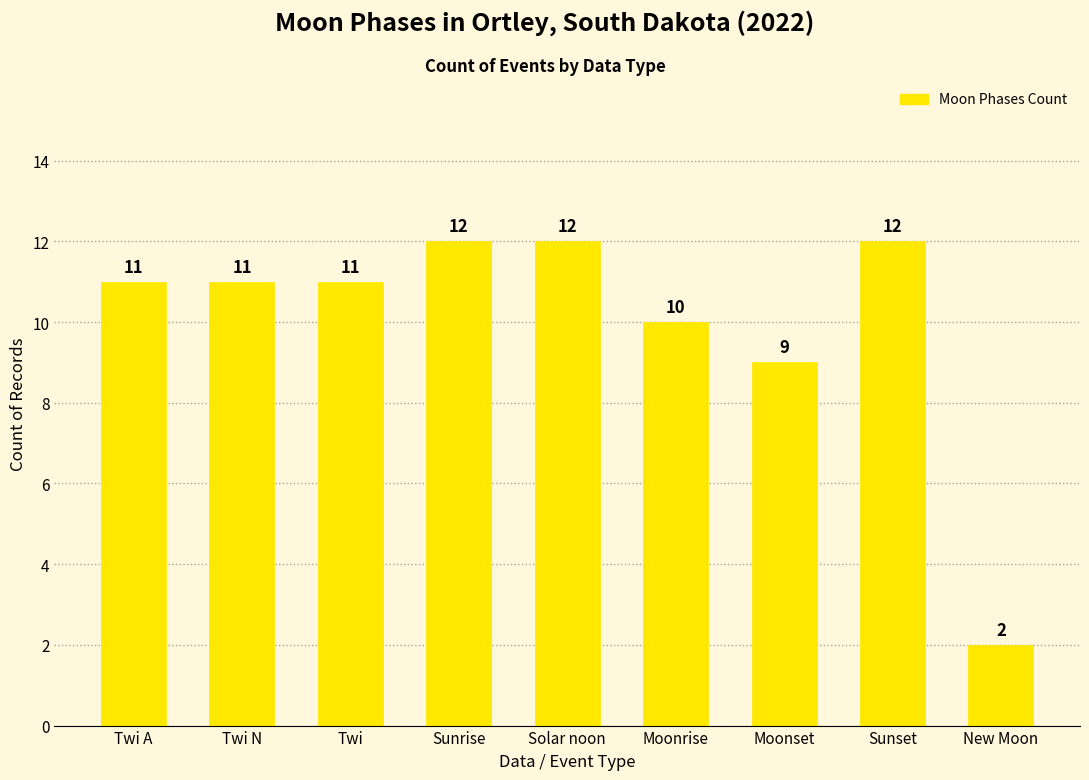

Which category has the lowest value across all series?

New Moon